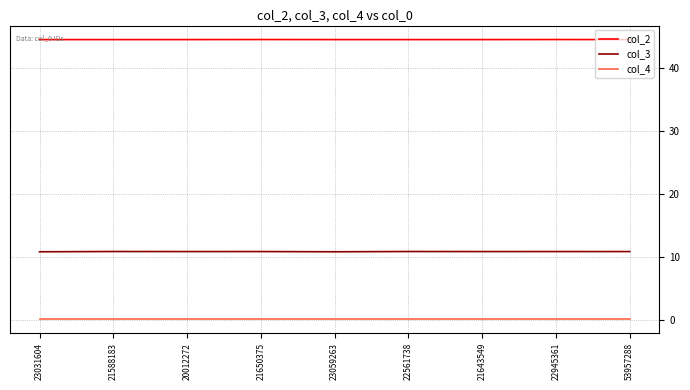

What is the greatest value displayed?

44.5